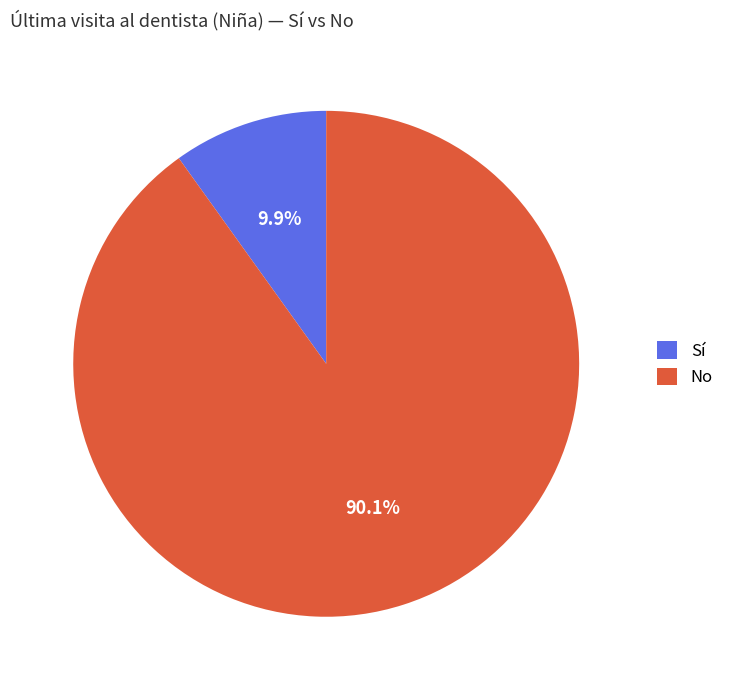

Count the number of slices in the pie.

2